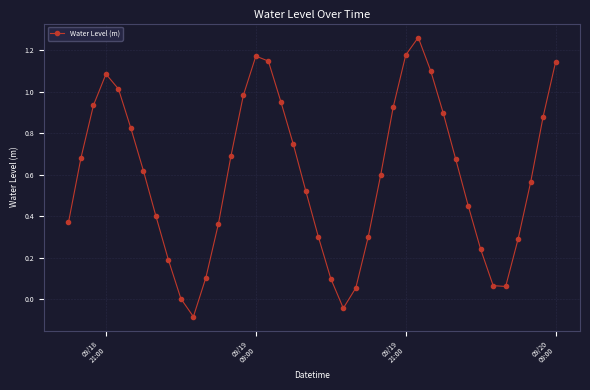

How many interior local valleys (lower than both neighbors) does the data have?

3